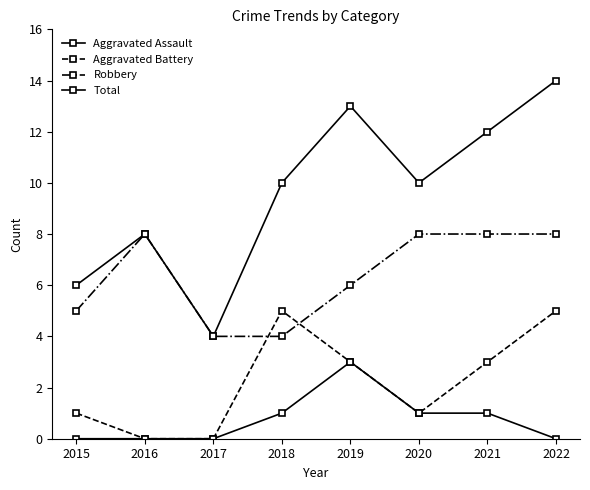

What is the minimum value for Robbery?

4